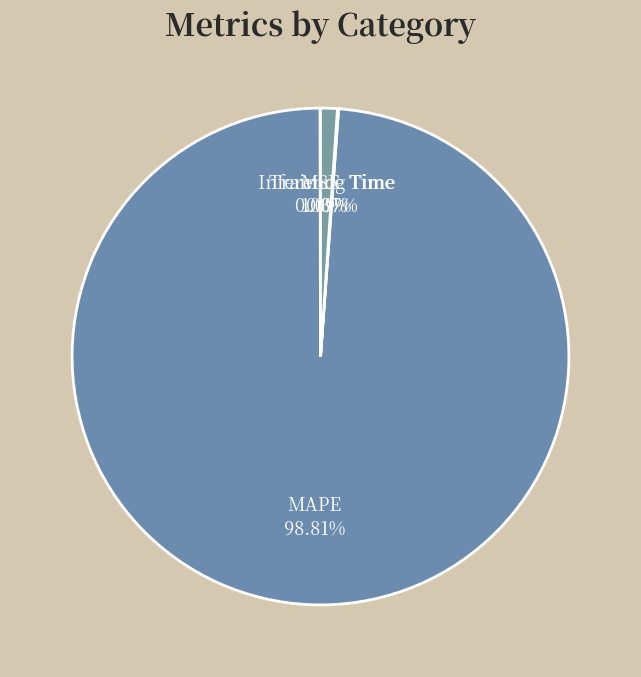

To the nearest percent, what is the average slice percentage?

25%